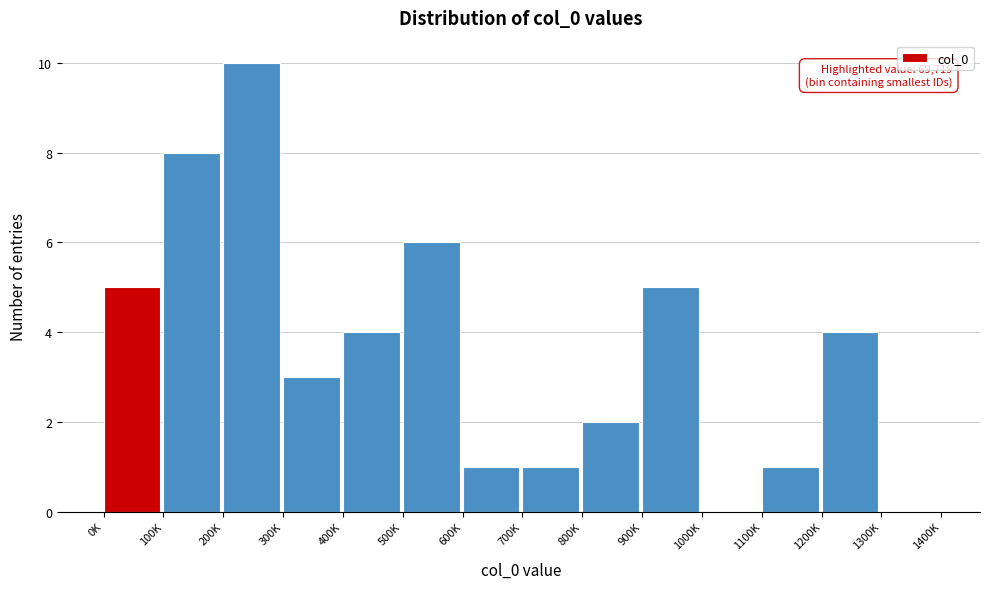

Reading left to right, what are all the values shown in this chart?

0K=5	100K=8	200K=10	300K=3	400K=4	500K=6	600K=1	700K=1	800K=2	900K=5	1000K=0	1100K=1	1200K=4	1300K=0